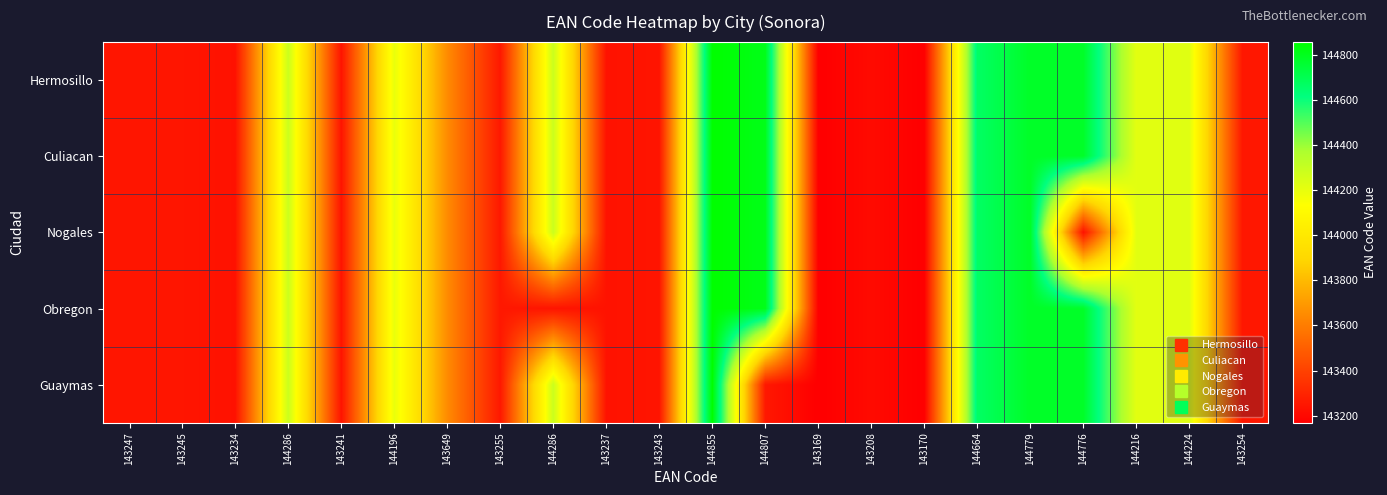

Reading left to right, what are all the values shown in this chart?

Hermosillo: 143247=143247	143245=143245	143234=143234	144286=144286	143241=143241	144196=144196	143649=143649	143255=143255	144286=144286	143237=143237	143243=143243	144855=144855	144807=144807	143169=143169	143208=143208	143170=143170	144664=144664	144779=144779	144776=144776	144216=144216	144224=144224	143254=143254
Culiacan: 143247=143247	143245=143245	143234=143234	144286=144286	143241=143241	144196=144196	143649=143649	143255=143255	144286=144286	143237=143237	143243=143243	144855=144855	144807=144807	143169=143169	143208=143208	143170=143170	144664=144664	144779=144779	144776=144776	144216=144216	144224=144224	143254=143254
Nogales: 143247=143247	143245=143245	143234=143234	144286=144286	143241=143241	144196=144196	143649=143649	143255=143255	144286=144286	143237=143237	143243=143243	144855=144855	144807=144807	143169=143169	143208=143208	143170=143170	144664=144664	144779=144779	144776=143234	144216=144216	144224=144224	143254=143254
Obregon: 143247=143247	143245=143245	143234=143234	144286=144286	143241=143241	144196=144196	143649=143649	143255=143255	144286=143241	143237=143237	143243=143243	144855=144855	144807=144807	143169=143169	143208=143208	143170=143170	144664=144664	144779=144779	144776=144776	144216=144216	144224=144224	143254=143254
Guaymas: 143247=143247	143245=143245	143234=143234	144286=144286	143241=143241	144196=144196	143649=143649	143255=143255	144286=144286	143237=143237	143243=143243	144855=144855	144807=143255	143169=143169	143208=143208	143170=143170	144664=144664	144779=144779	144776=144776	144216=144216	144224=144224	143254=143254